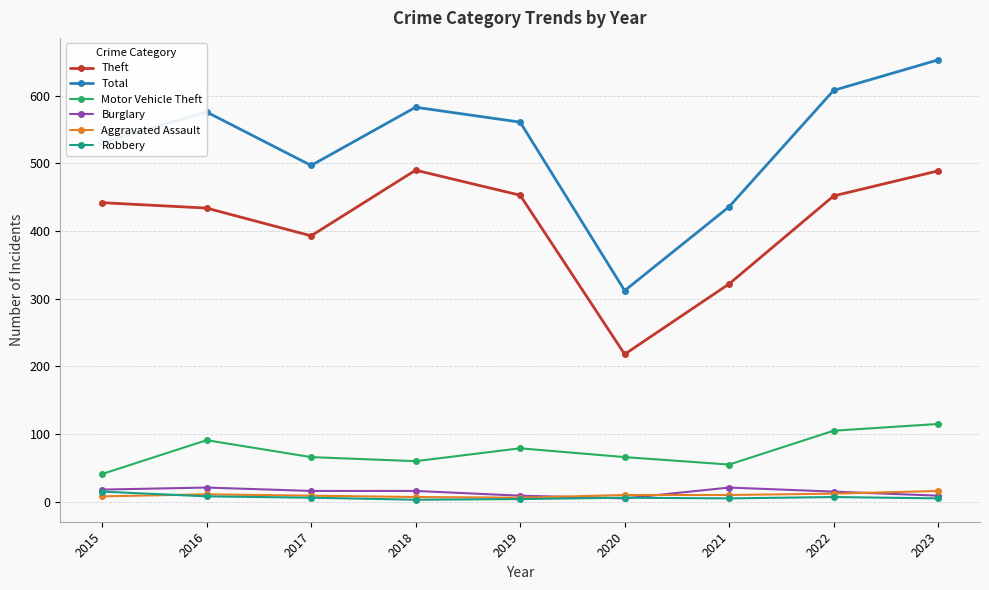

True or false: Burglary has more than 0 interior local peaks.

True